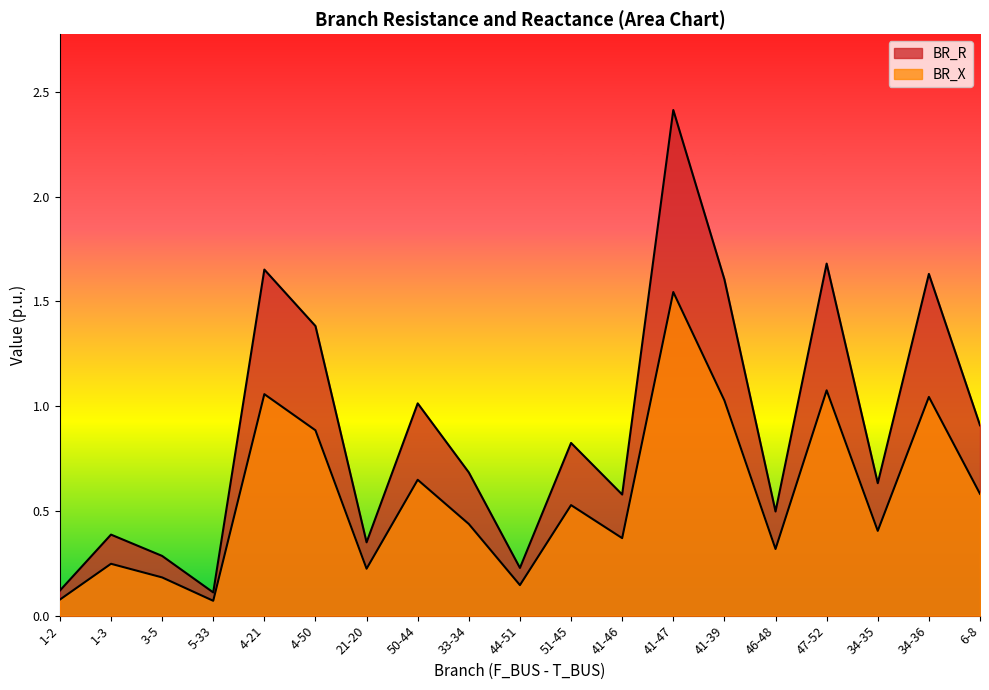

What position from the left is 4-21?

5